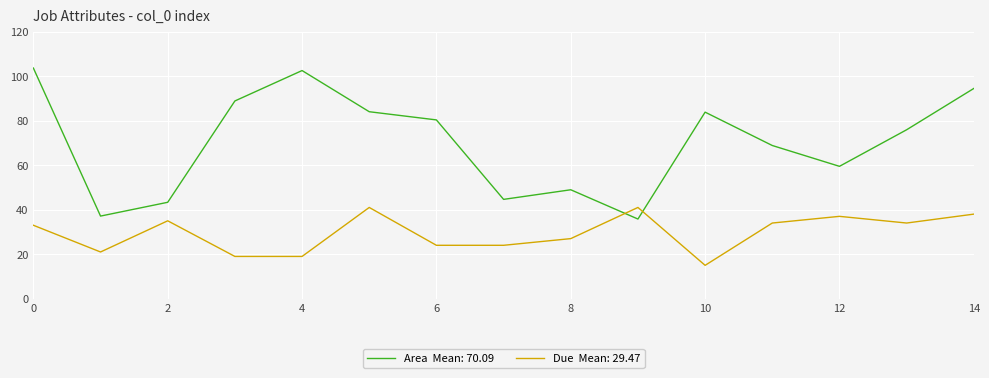

What is the greatest value displayed?

103.6